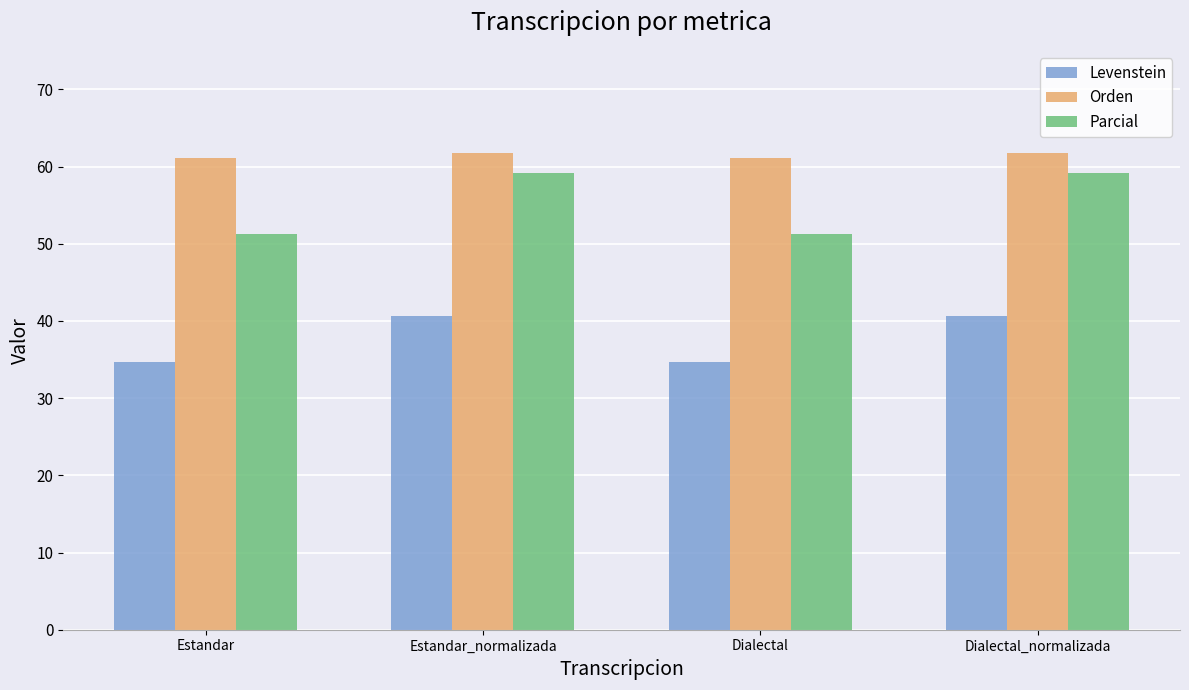

What position from the left is Estandar?

1